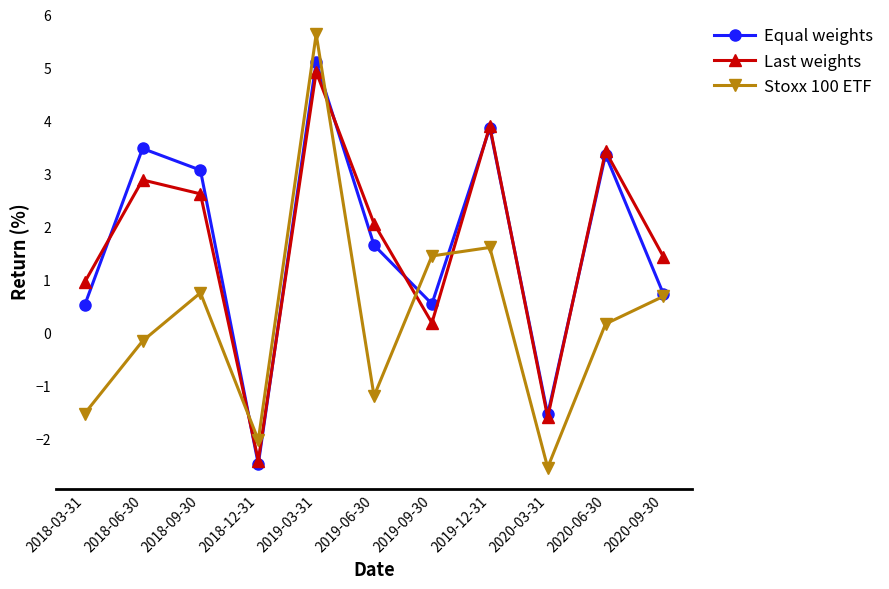

How many intersections are there between Last weights and Stoxx 100 ETF?

4